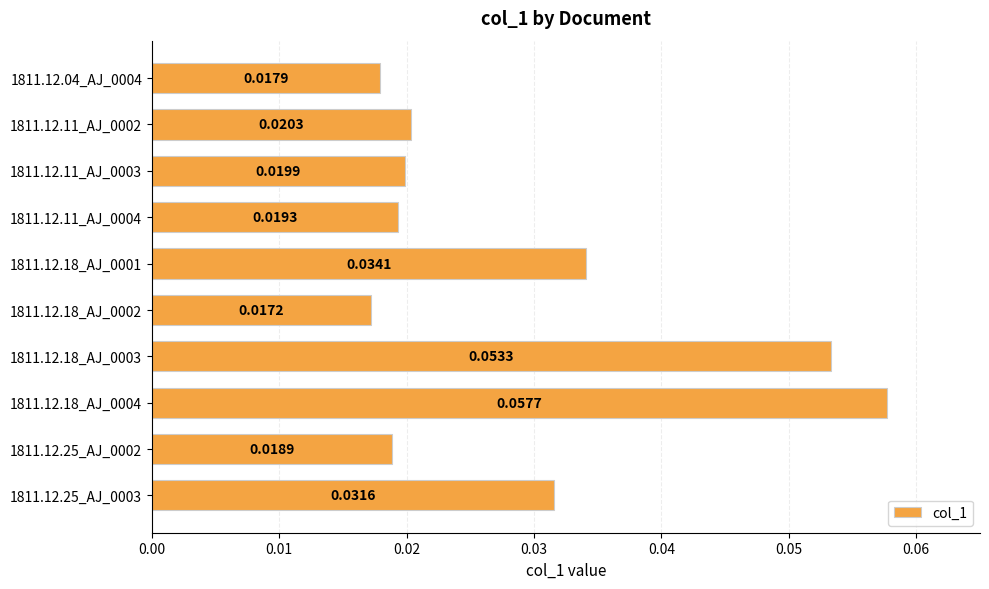

List the labels in order of value, largest first.

1811.12.18_AJ_0004, 1811.12.18_AJ_0003, 1811.12.18_AJ_0001, 1811.12.25_AJ_0003, 1811.12.11_AJ_0002, 1811.12.11_AJ_0003, 1811.12.11_AJ_0004, 1811.12.25_AJ_0002, 1811.12.04_AJ_0004, 1811.12.18_AJ_0002